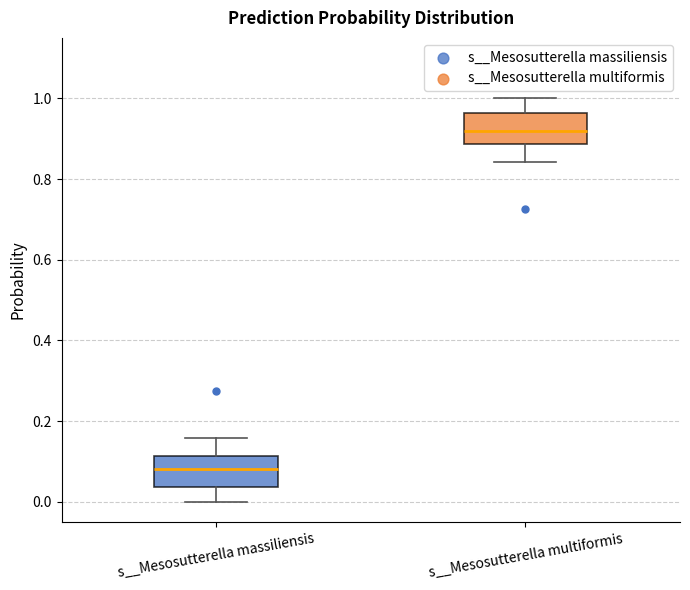

Which box has the lowest median line?

s__Mesosutterella massiliensis